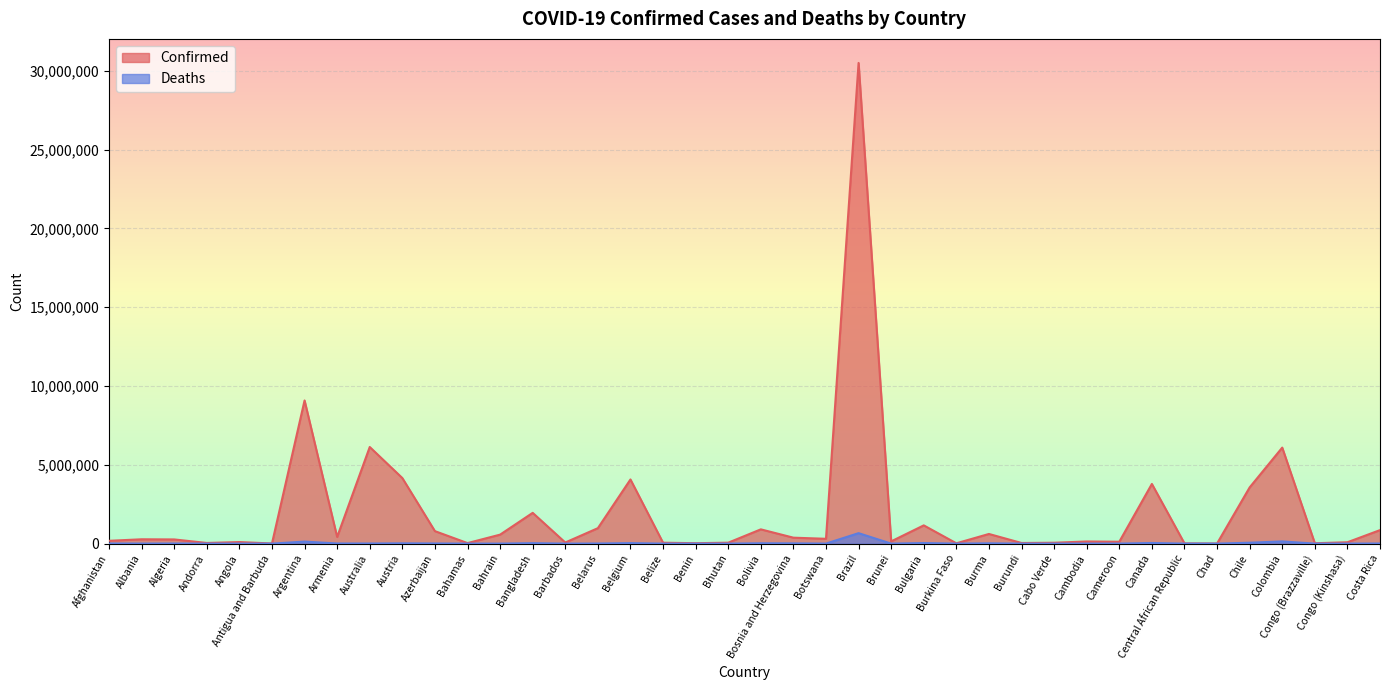

Rank the series by their maximum value, from highest to lowest.

Confirmed, Deaths